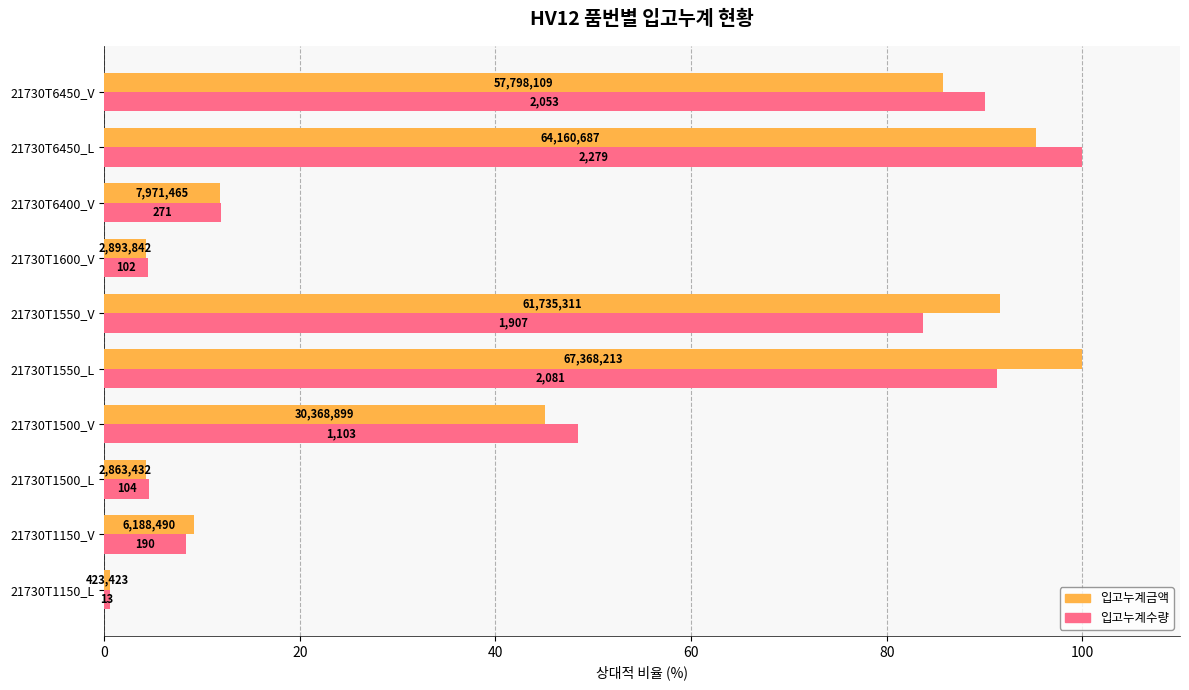

What is the sum of all 입고누계금액 values?

447.9